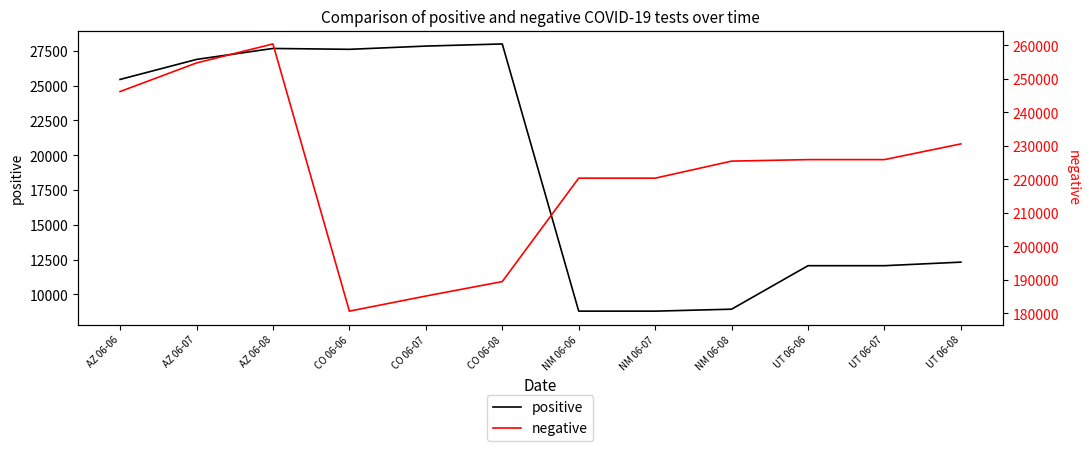

Is this an area chart (filled region under the line)?

No